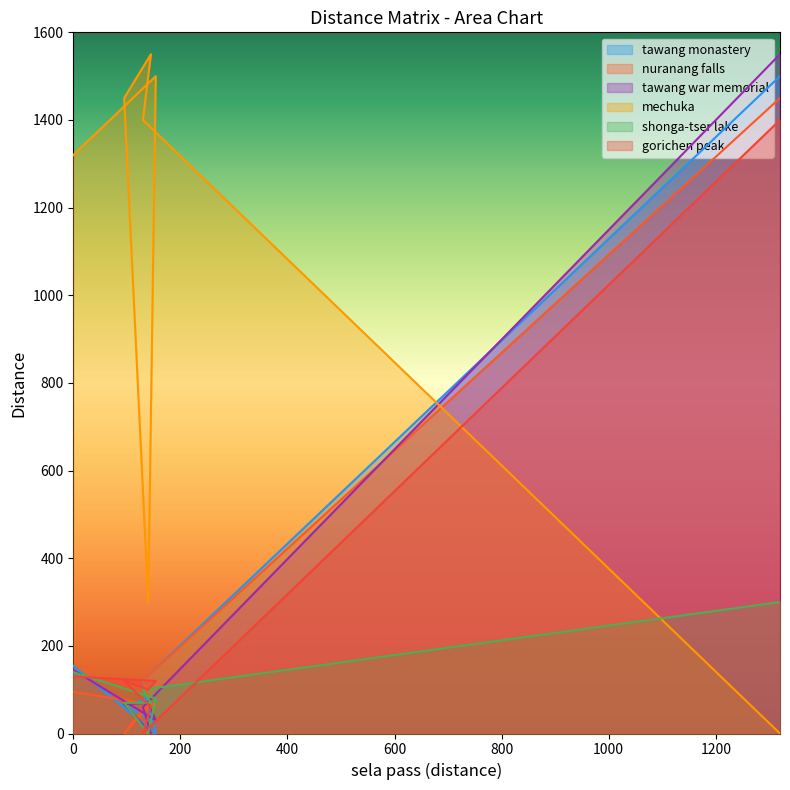

Reading right to left, what are all the values shown in this chart?

tawang monastery: 1500	120	30	65	80	0	154
nuranang falls: 1450	120	67	0	70	65	95
tawang war memorial: 1550	60	0	67	70	30	145
mechuka: 0	1400	1550	1450	300	1500	1320
shonga-tser lake: 300	100	70	70	0	80	140
gorichen peak: 1400	0	60	120	100	120	130